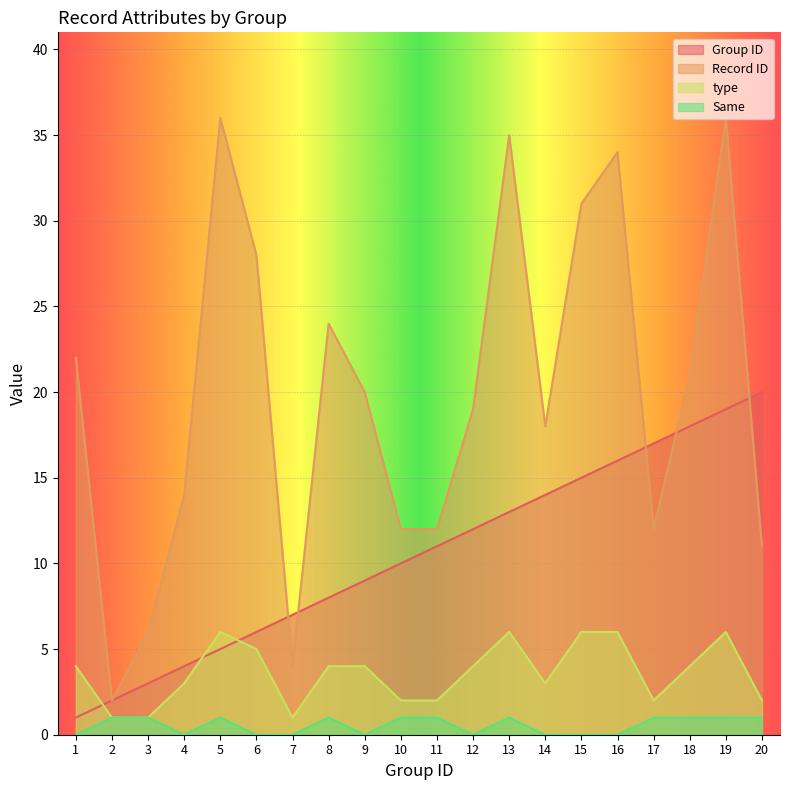

What is the value of the Group ID point at the 9th from the left?

9